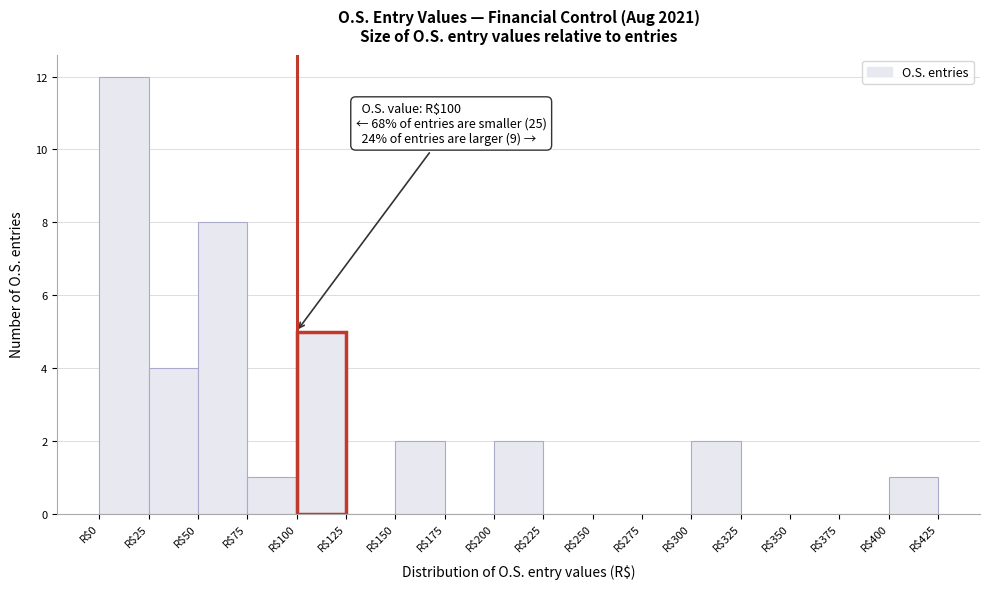

Which range on the x-axis has the tallest bar?

0 to 25